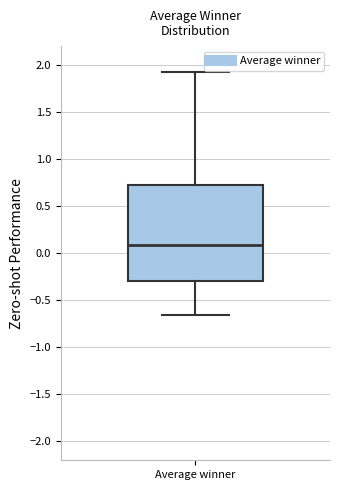

Read this box plot against the y-axis: the position of the median line, the range covered by the box, and the ends of both whiskers. The values are not printed on the chart, so give them approximately, as read against the axis.

median 0.10, box -0.30 to 0.75, whiskers -0.65 to 1.95